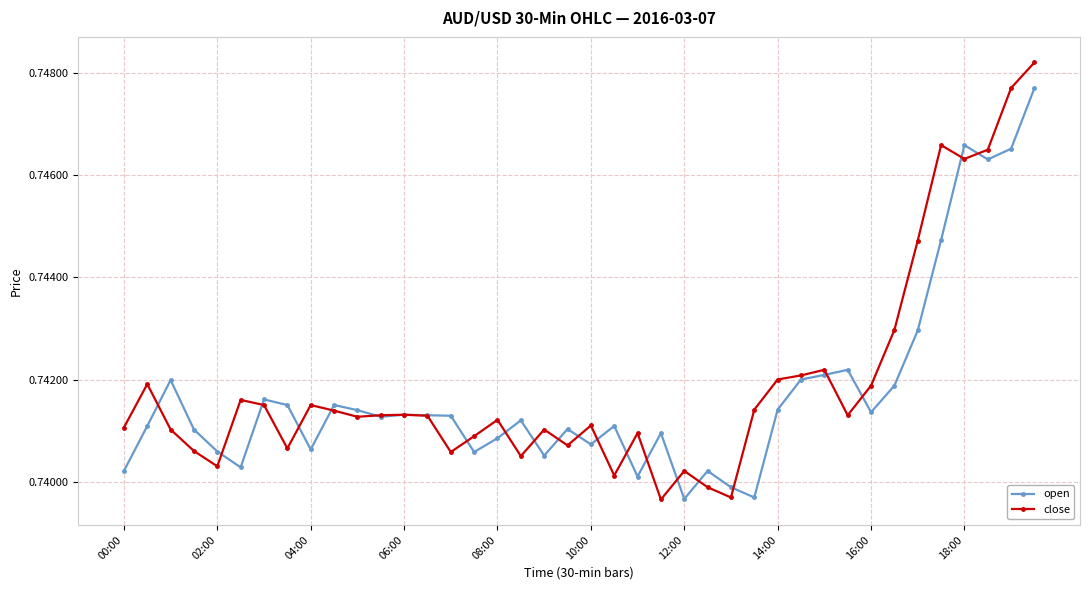

How many open values are between 0 and 1?

40